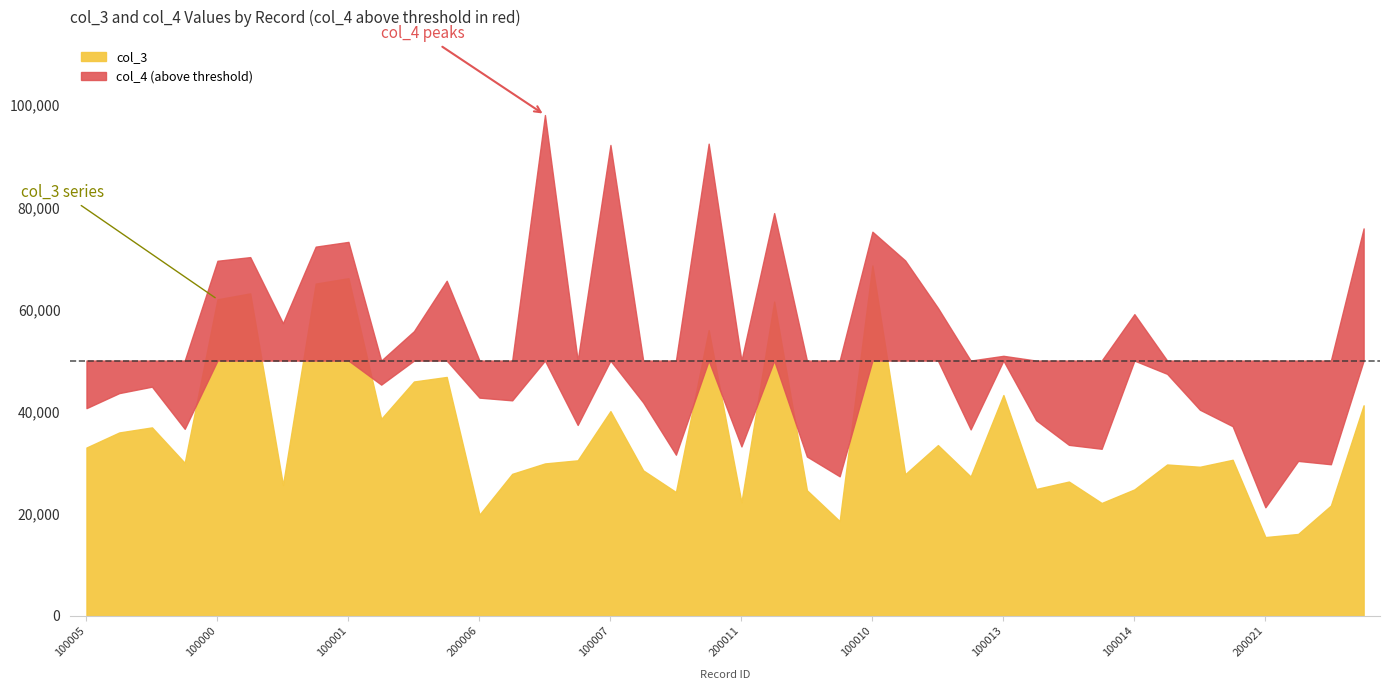

What is the average value of the col_4 series?

51567